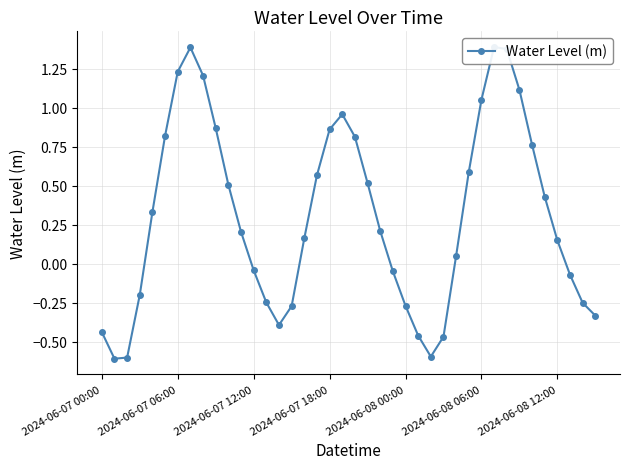

True or false: there are more than 2 points higher than both neighbors.

True